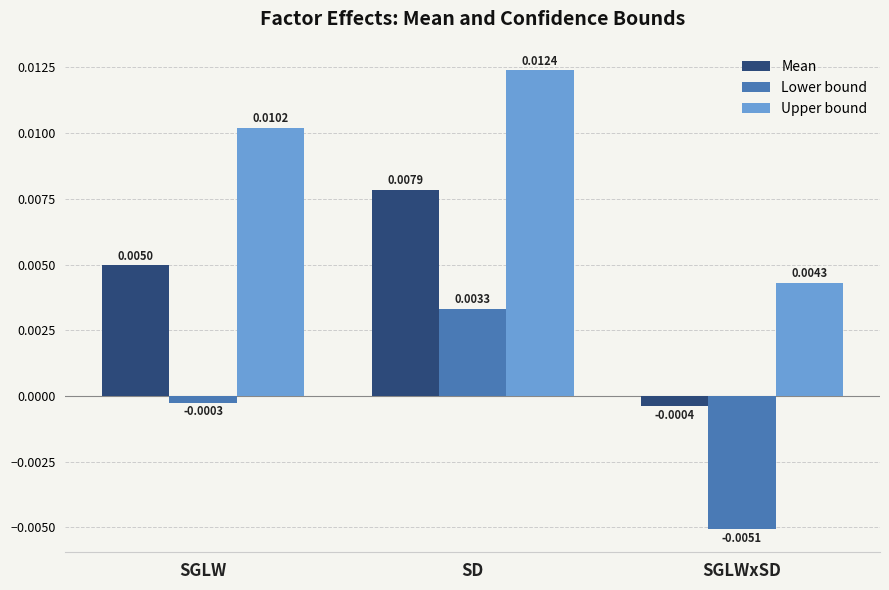

How many negative values does the Lower bound series have?

2